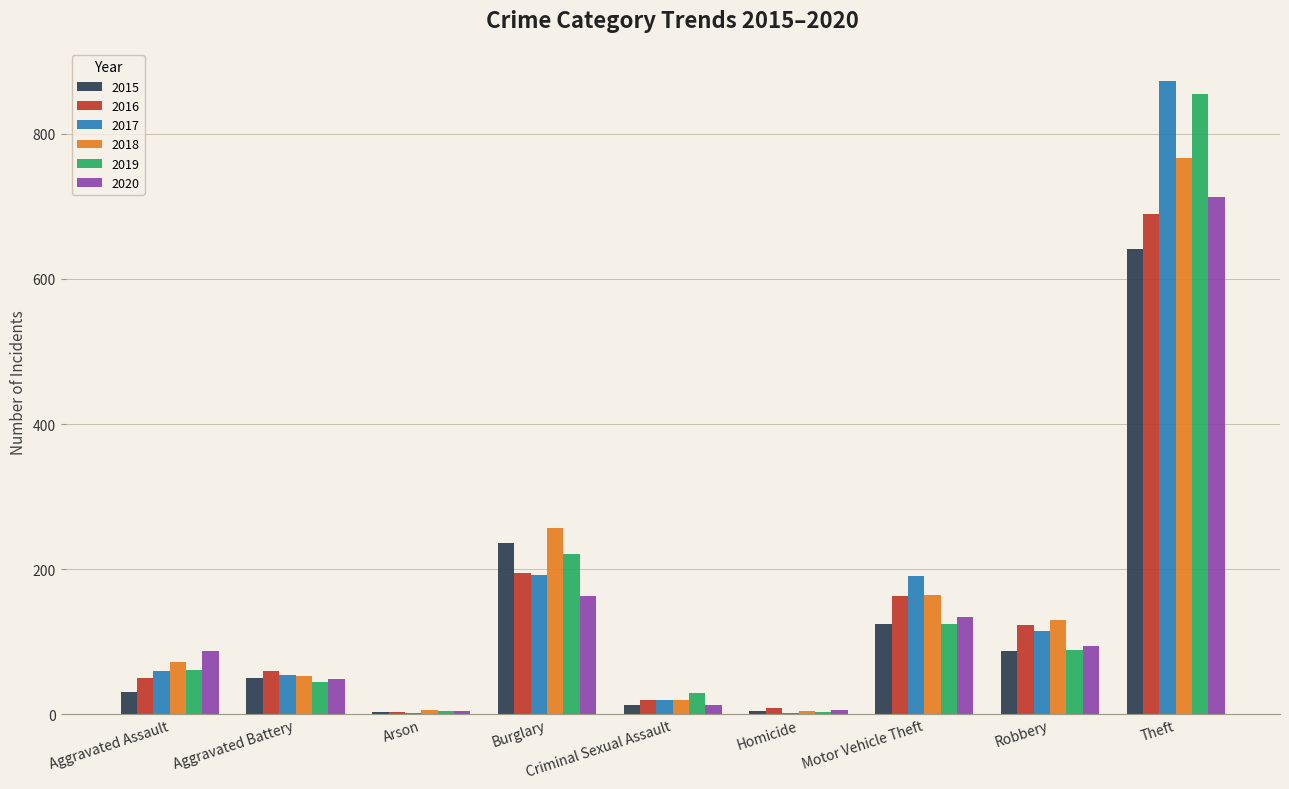

Which series changed the most between Aggravated Assault and Homicide?

2020